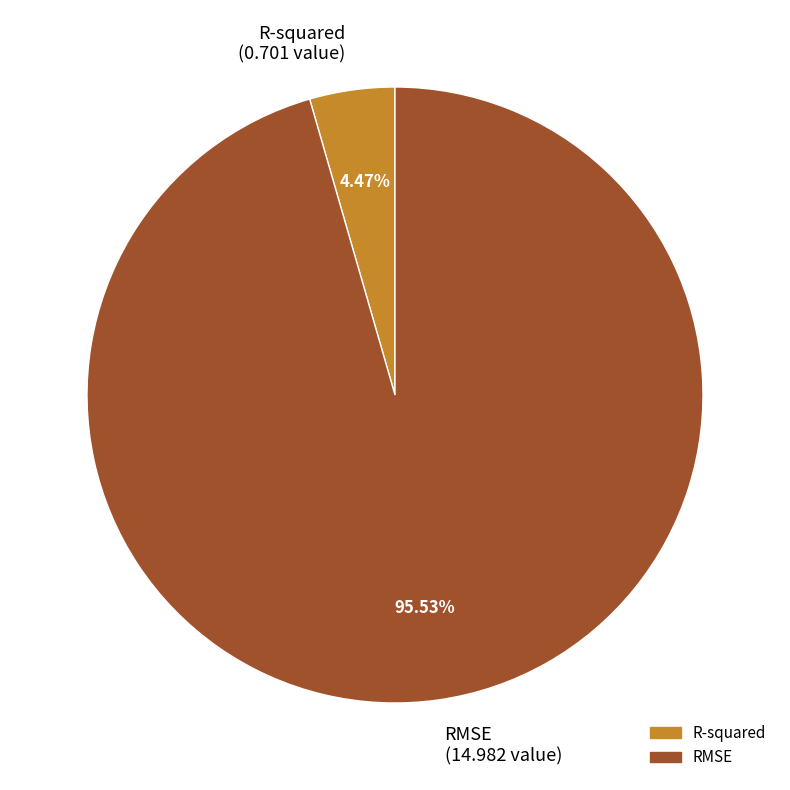

What percentage do RMSE and R-squared together represent?

100.0%